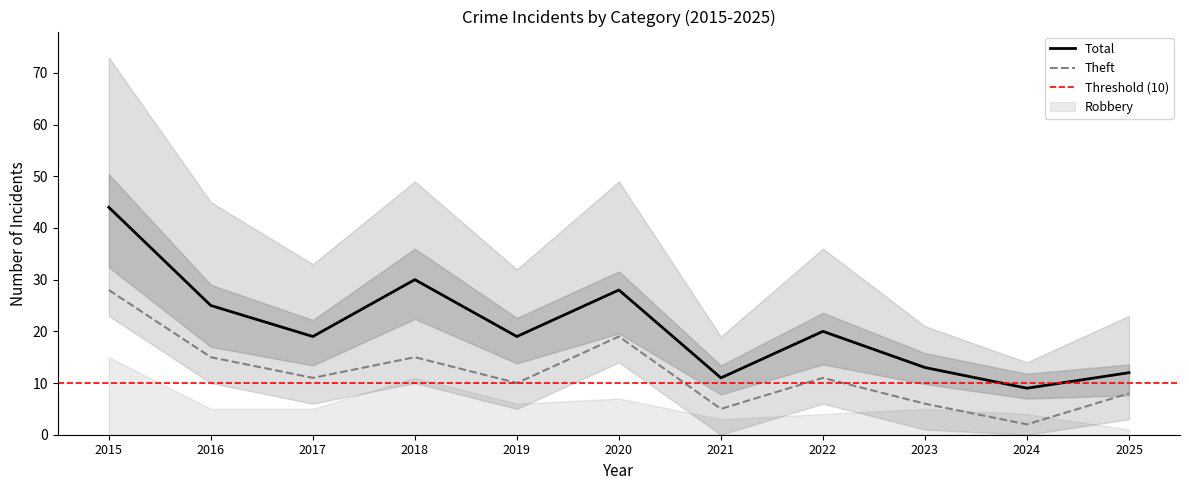

True or false: Theft has a value of 40 at 2015.

False